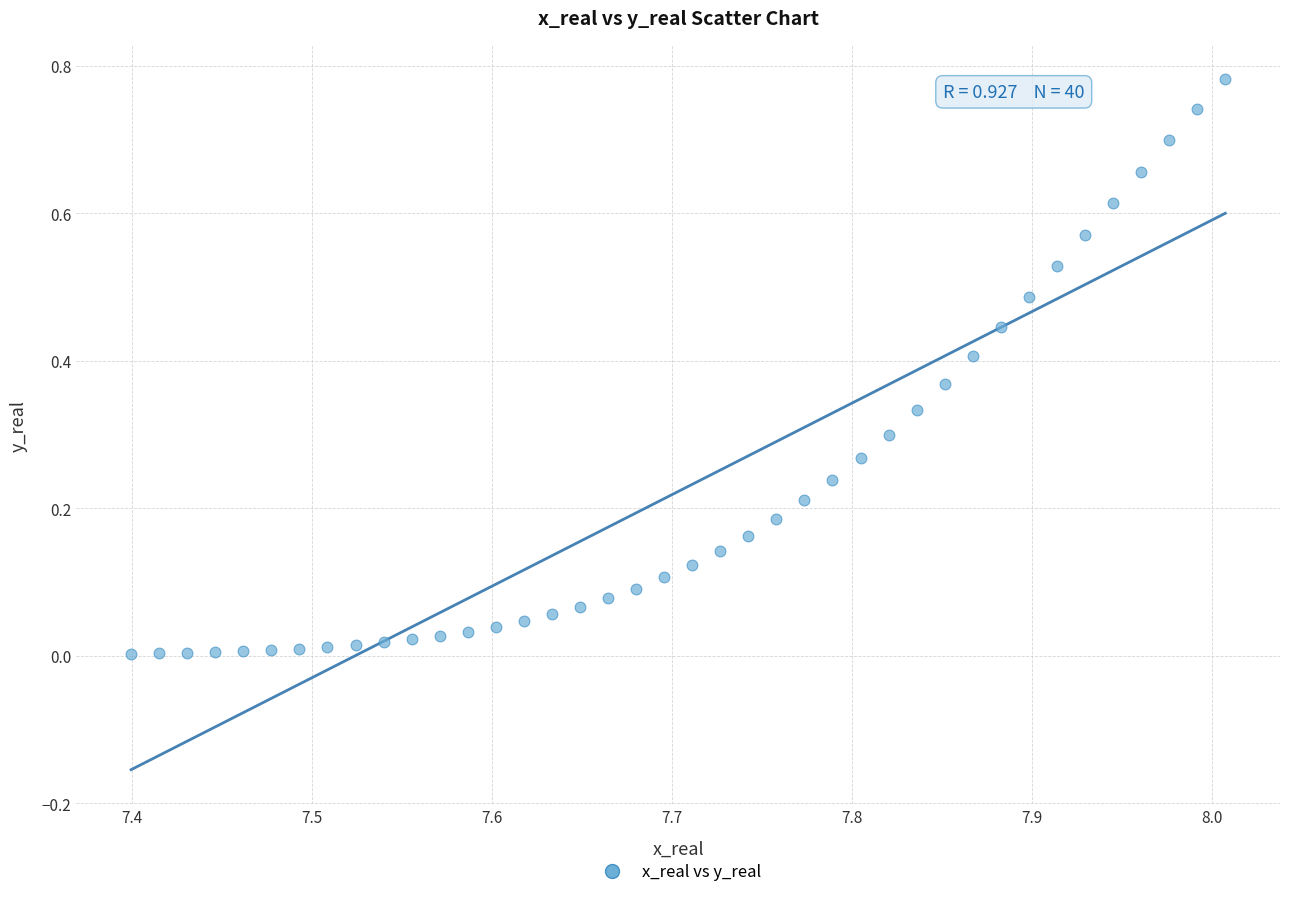

How many points are shown in the scatter plot?

40